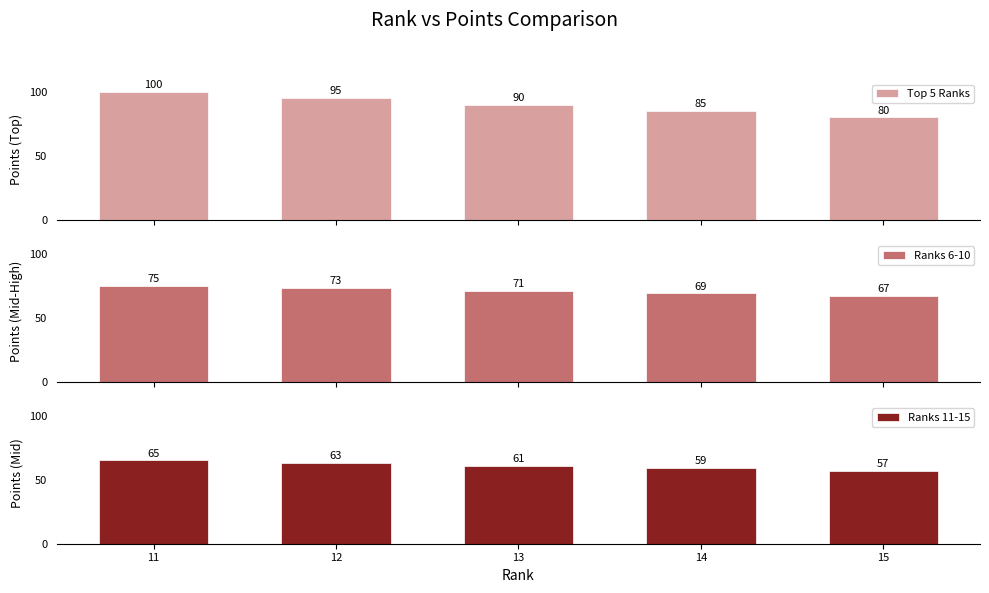

How many groups of bars are there?

5